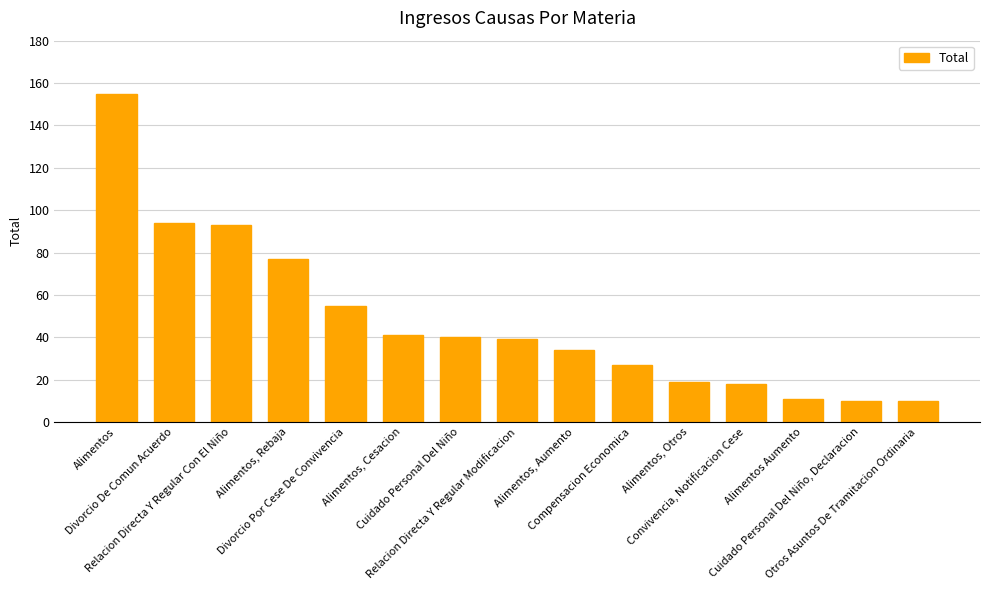

What is the value of the 7th bar from the left?

40